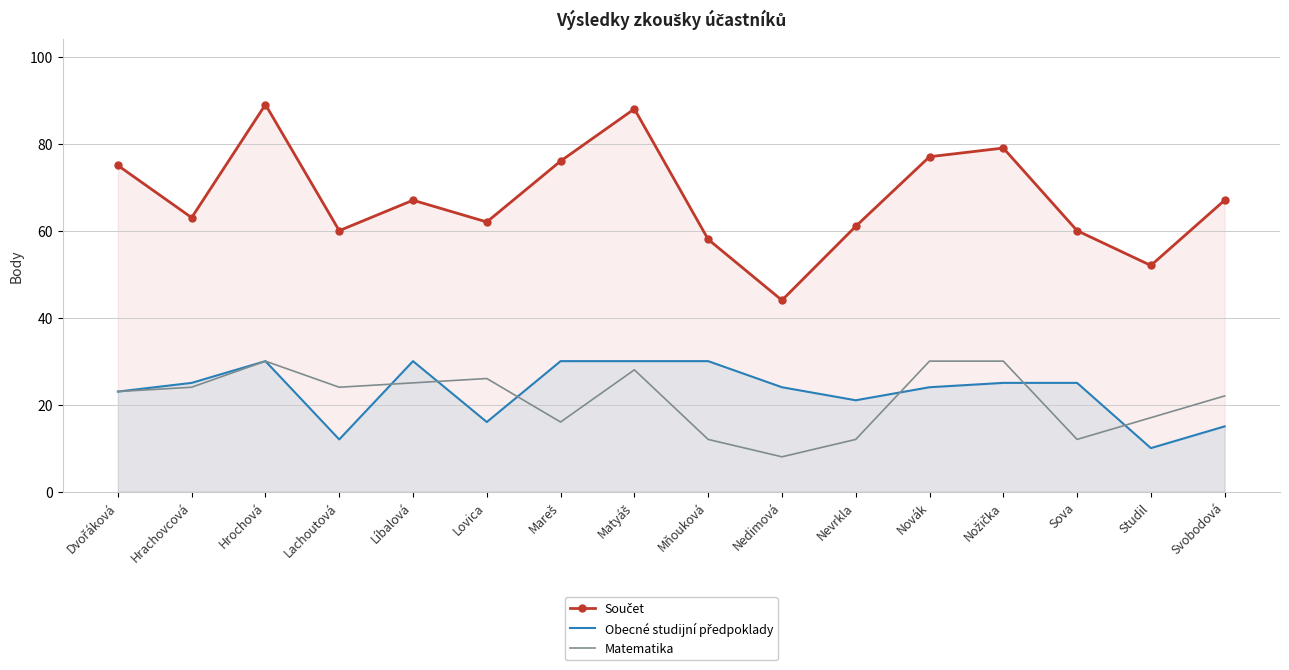

True or false: Součet and Matematika cross at least once.

False